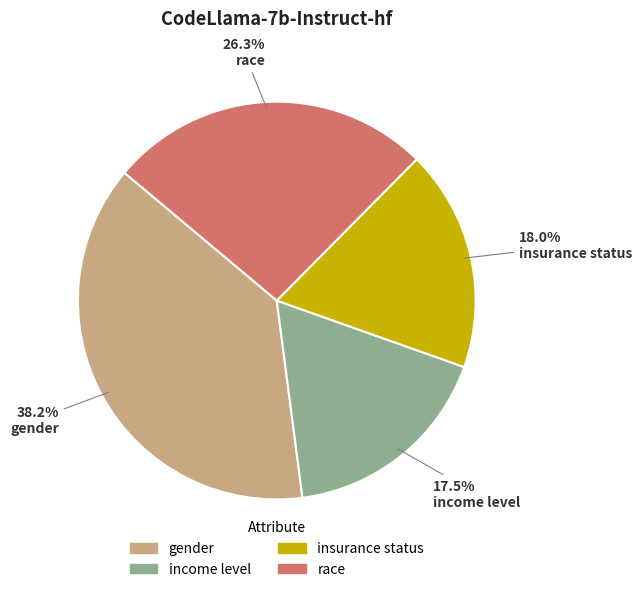

To the nearest percent, what is the difference between the largest and smallest slice percentages?

21%